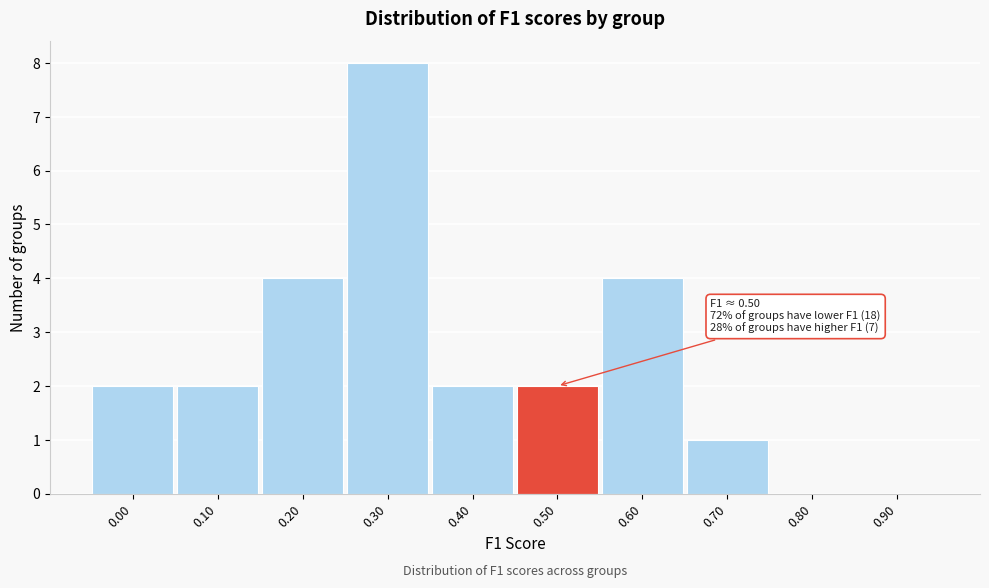

Reading right to left, list all the values displayed in this chart.

0.90=0	0.80=0	0.70=1	0.60=4	0.50=2	0.40=2	0.30=8	0.20=4	0.10=2	0.00=2